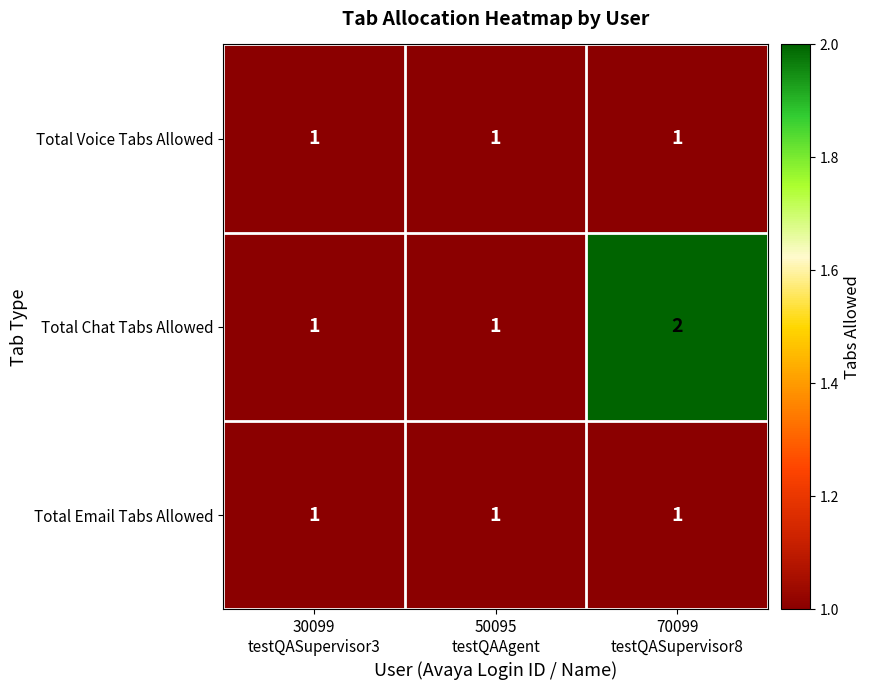

Which series has the largest total across all categories?

Total Chat Tabs Allowed